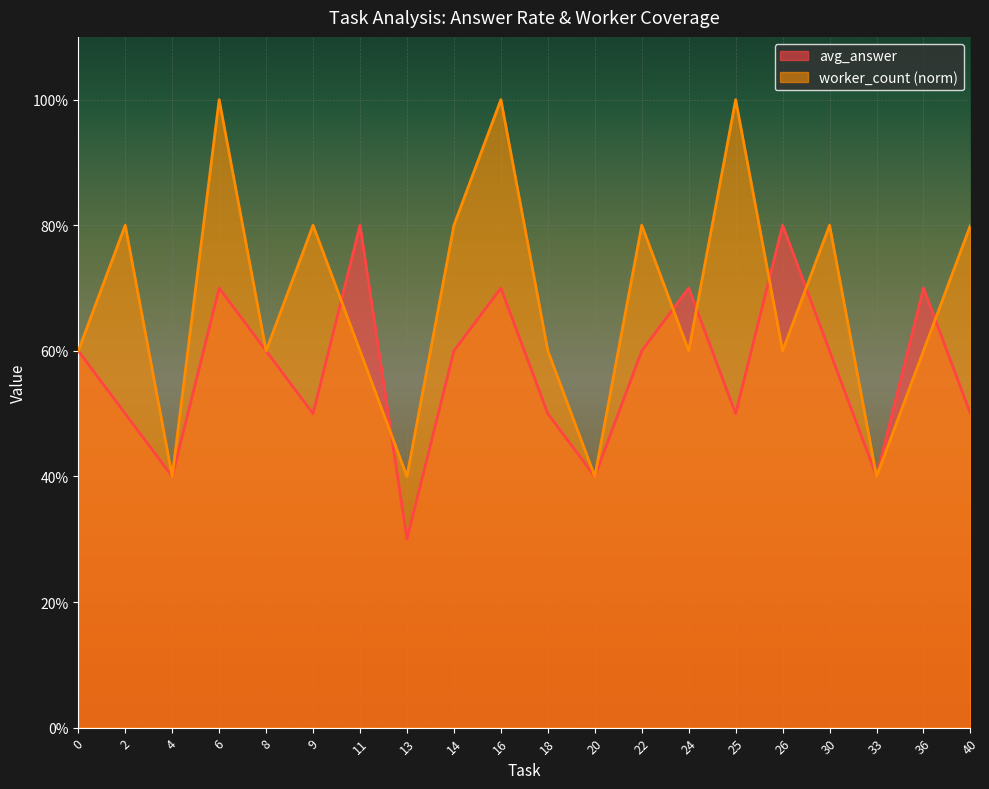

What are all the series names shown in the legend?

avg_answer, worker_count (norm)